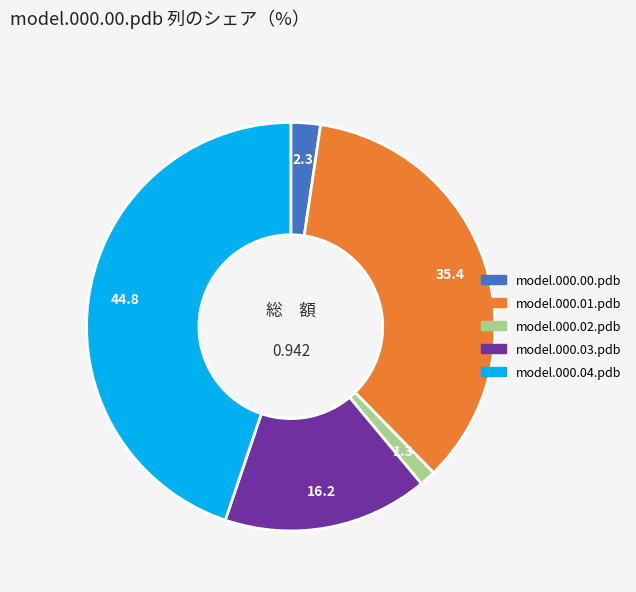

Rank the categories by value from lowest to highest.

model.000.02.pdb, model.000.00.pdb, model.000.03.pdb, model.000.01.pdb, model.000.04.pdb